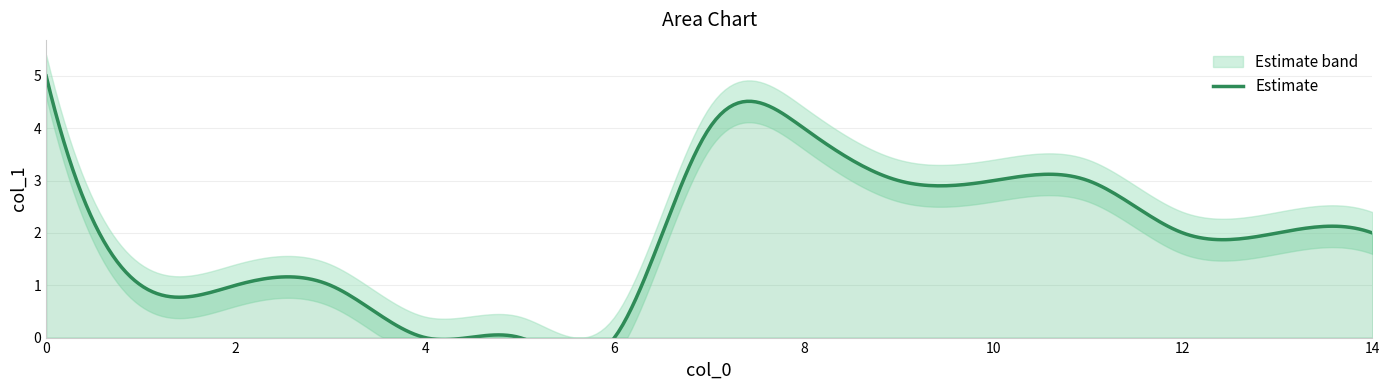

What is the sum of all values?

31